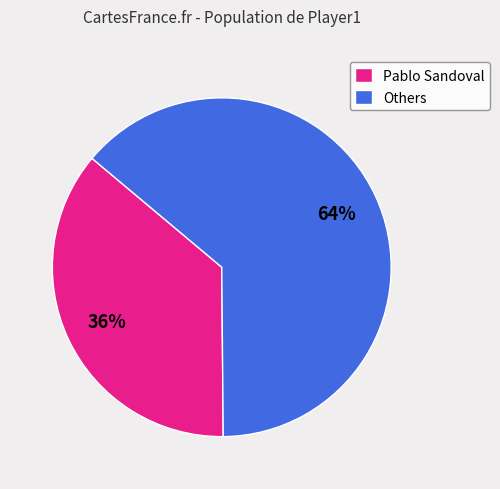

Is the sum of Others and Pablo Sandoval greater than half?

Yes